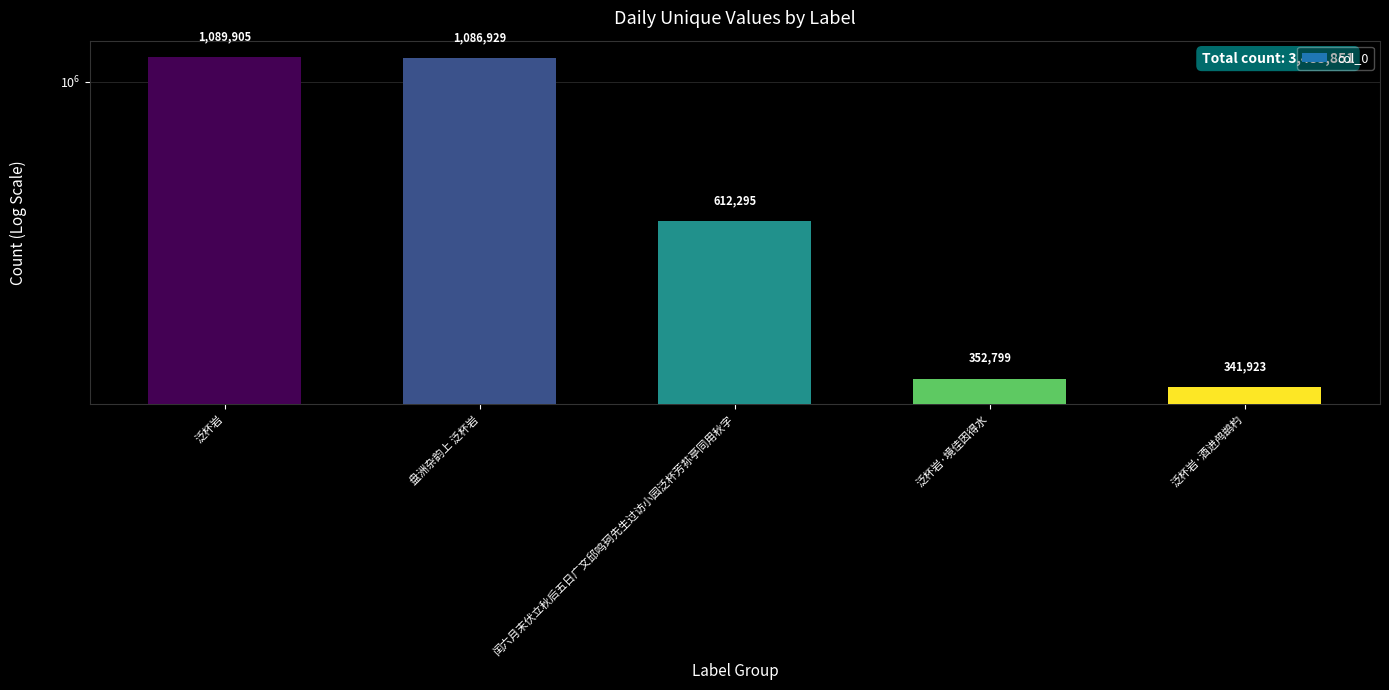

Between 泛杯岩·境佳因得水 and 闰六月末伏立秋后五日广文邱鸣珂先生过访小园泛杯芳荪亭同用秋字, which is larger?

闰六月末伏立秋后五日广文邱鸣珂先生过访小园泛杯芳荪亭同用秋字